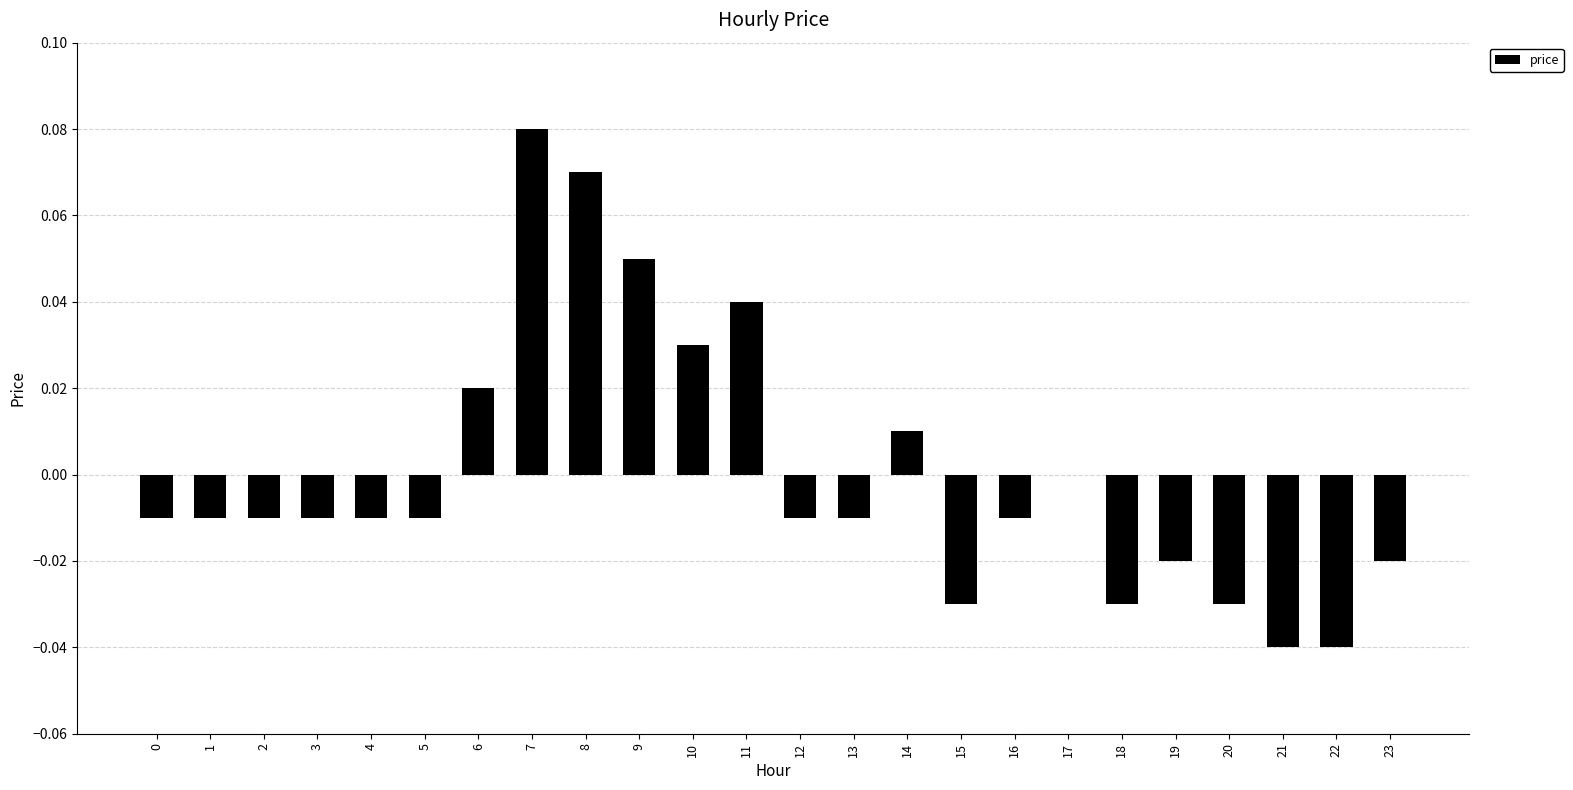

At which category does the chart reach its peak across all series?

7